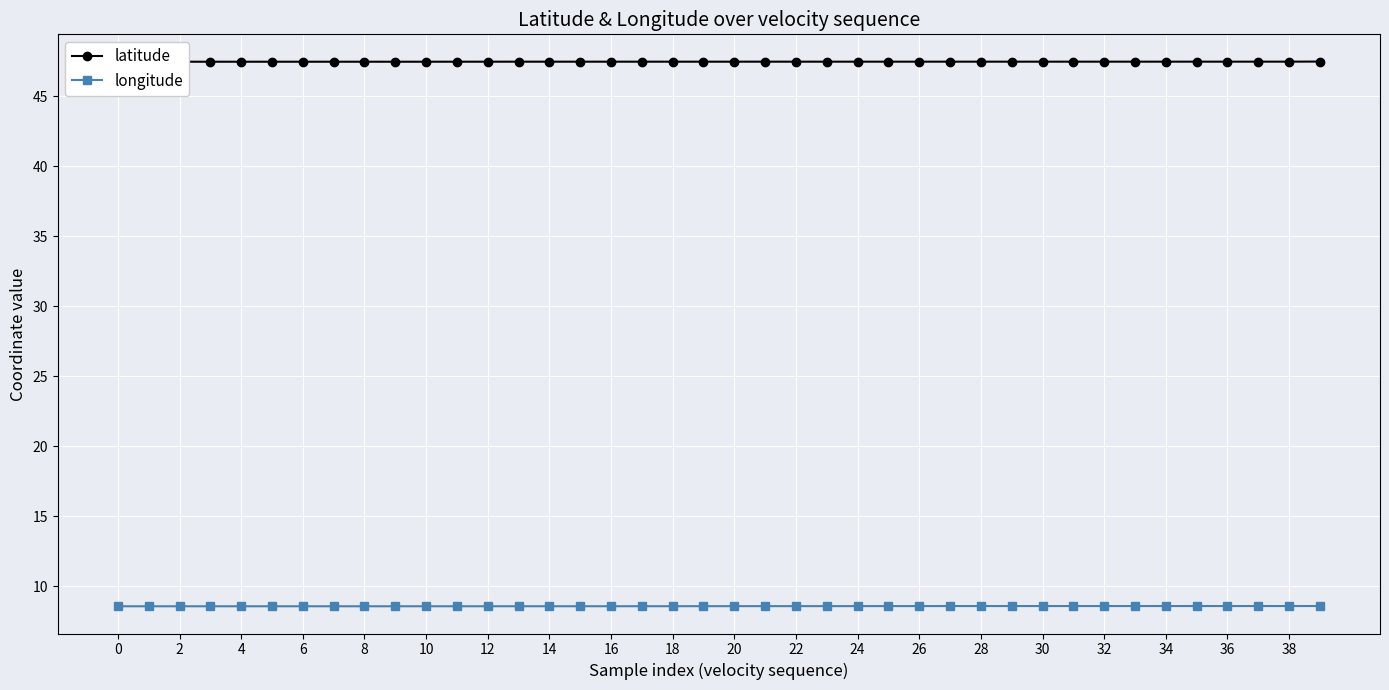

How many latitude values are between 47 and 48?

40